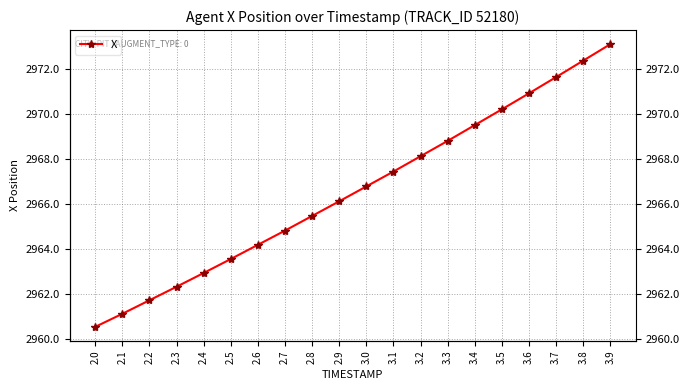

Is it true that the value at 3.9 is 2973.1?

True